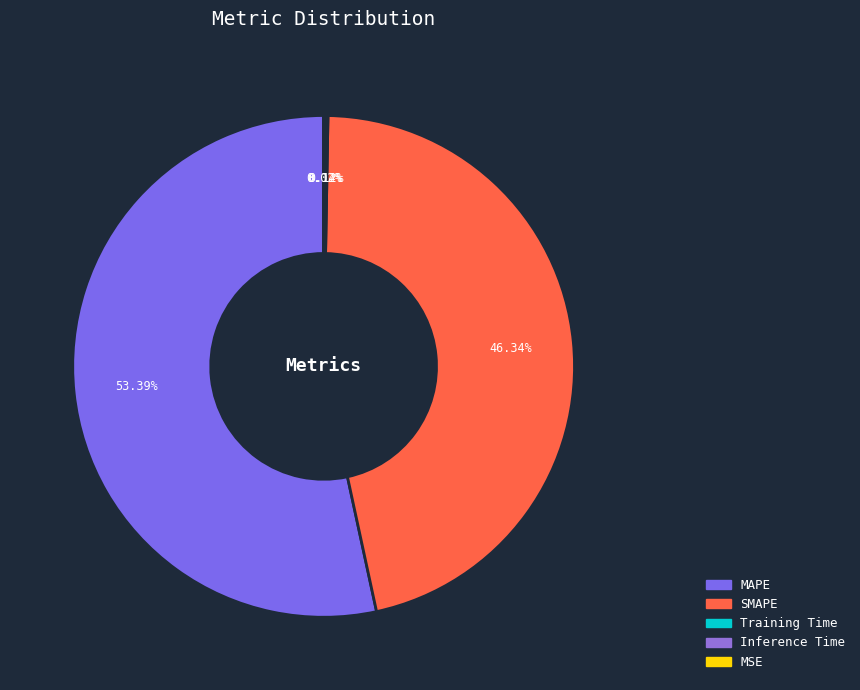

The Training Time slice represents 7% of the pie. True or false?

False